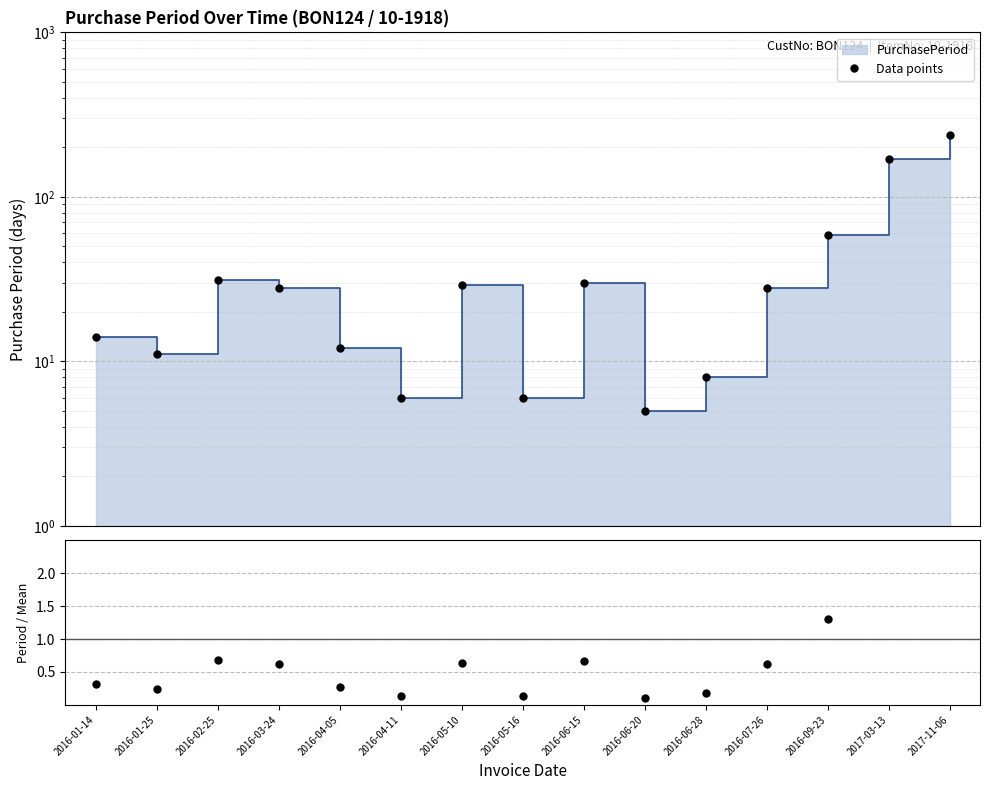

Where is Data points nearest to the value 121?

2017-03-13